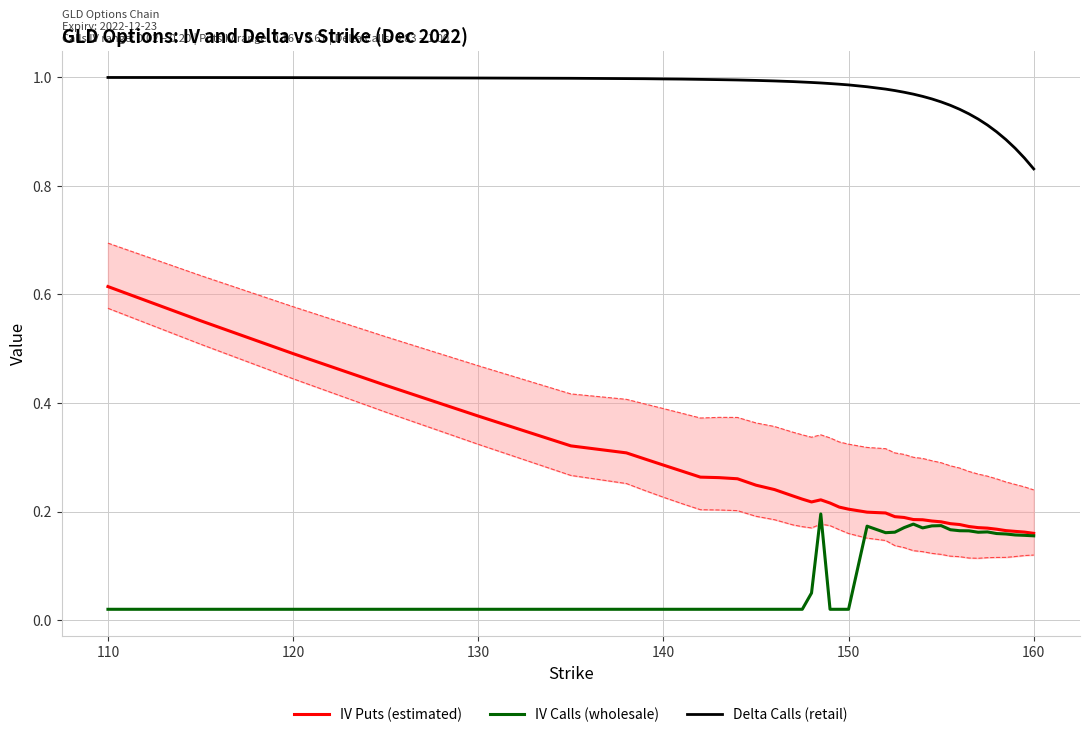

True or false: IV Calls (wholesale) and Delta Calls (retail) cross at least once.

False